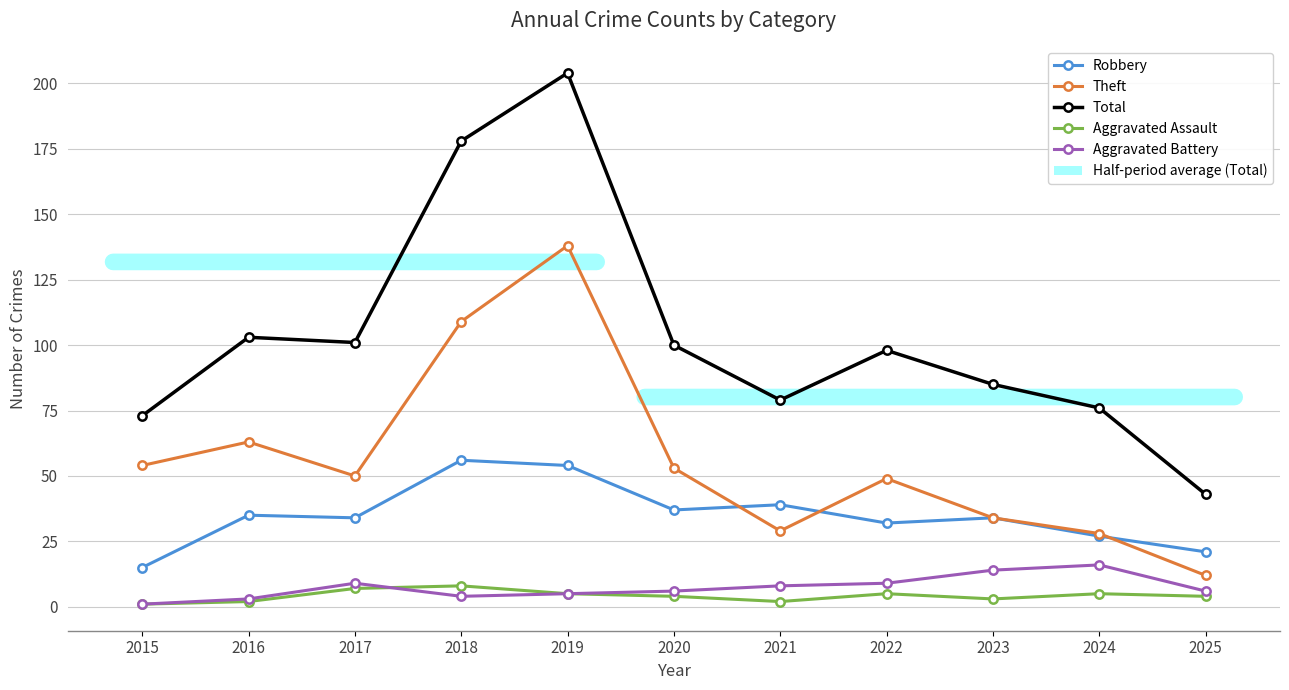

Is it true that Total equals 117 at 2023?

False